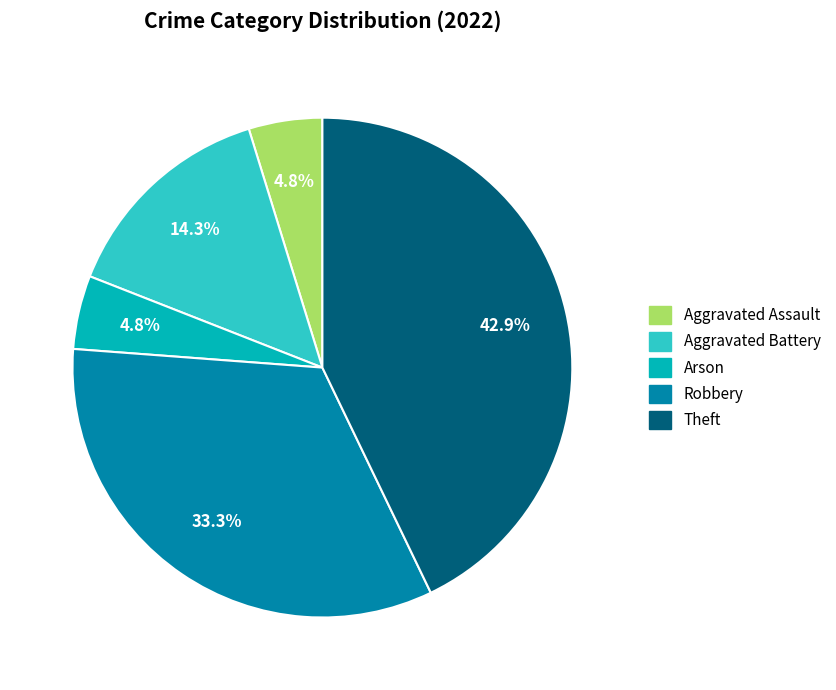

What is the ratio of the value at Arson to the value at Aggravated Assault?

1.0